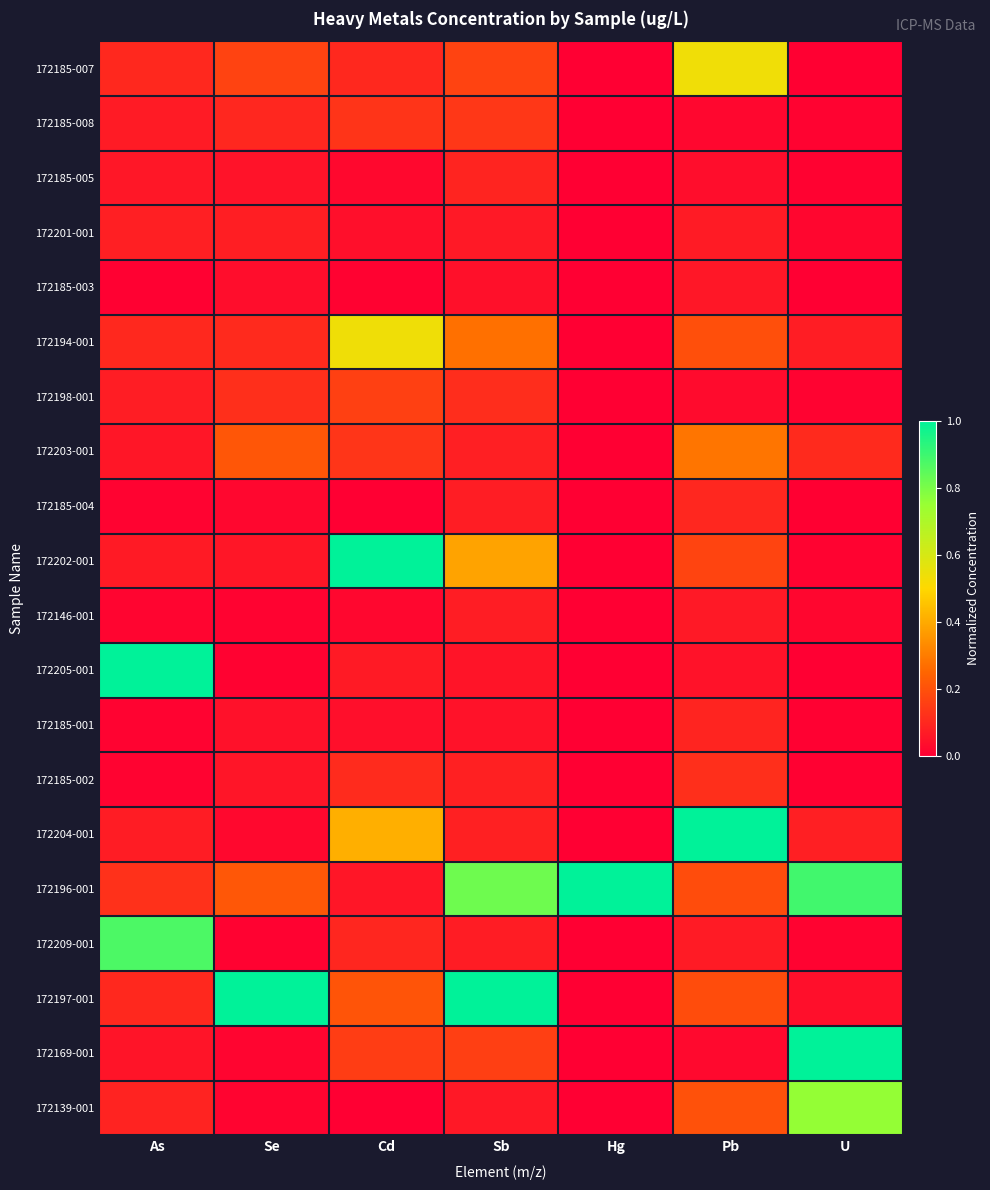

Rank the series at Pb from lowest to highest value.

172185-008, 172169-001, 172198-001, 172185-005, 172205-001, 172185-003, 172146-001, 172209-001, 172201-001, 172185-001, 172185-004, 172185-002, 172202-001, 172197-001, 172196-001, 172194-001, 172139-001, 172203-001, 172185-007, 172204-001